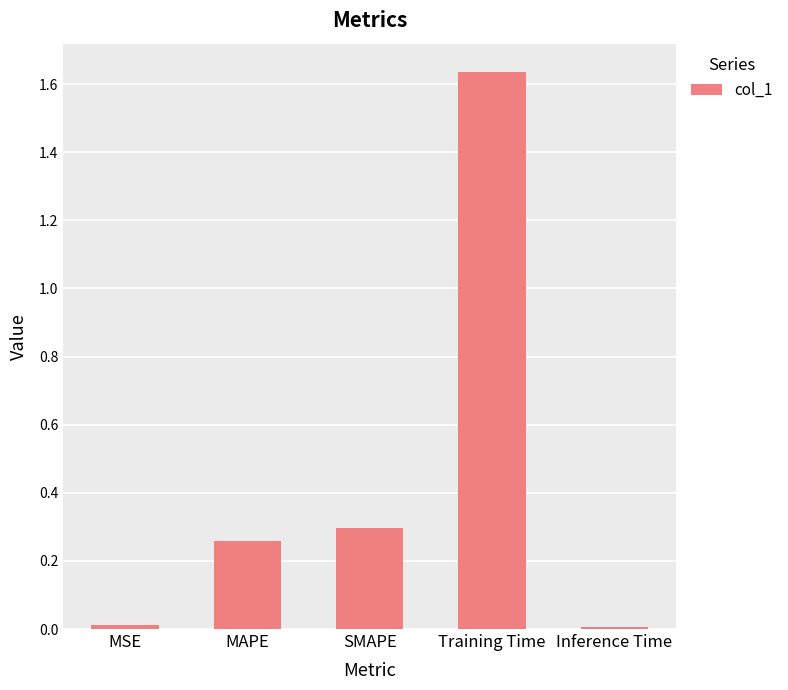

At which category does the chart reach its peak across all series?

Training Time